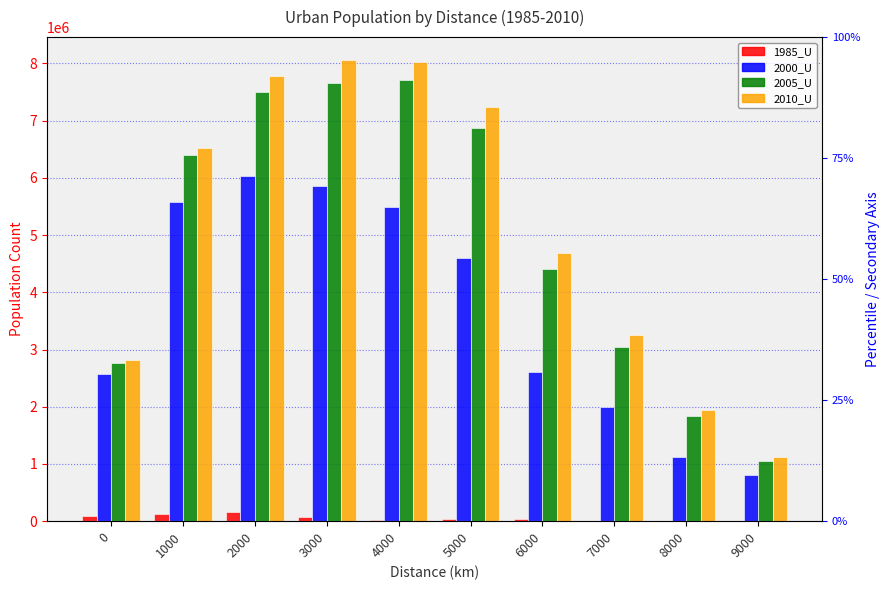

At which category does the chart reach its minimum across all series?

9000